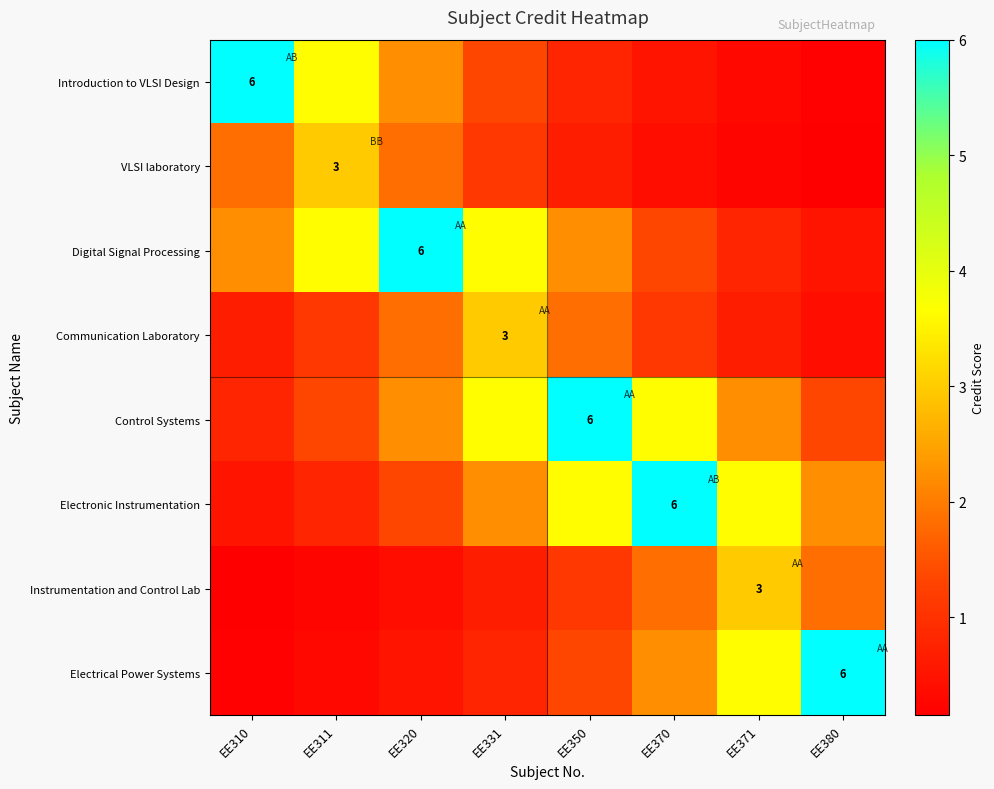

At which category is the sum across all series the highest?

EE350